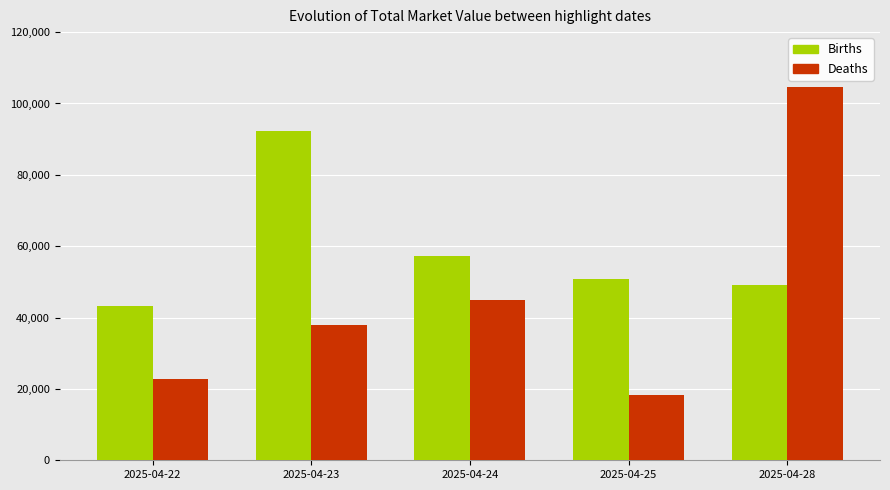

Reading right to left, what are all the values shown in this chart?

Births: 49204	50760	57290	92382	43159
Deaths: 104673	18265	44959	37821	22903